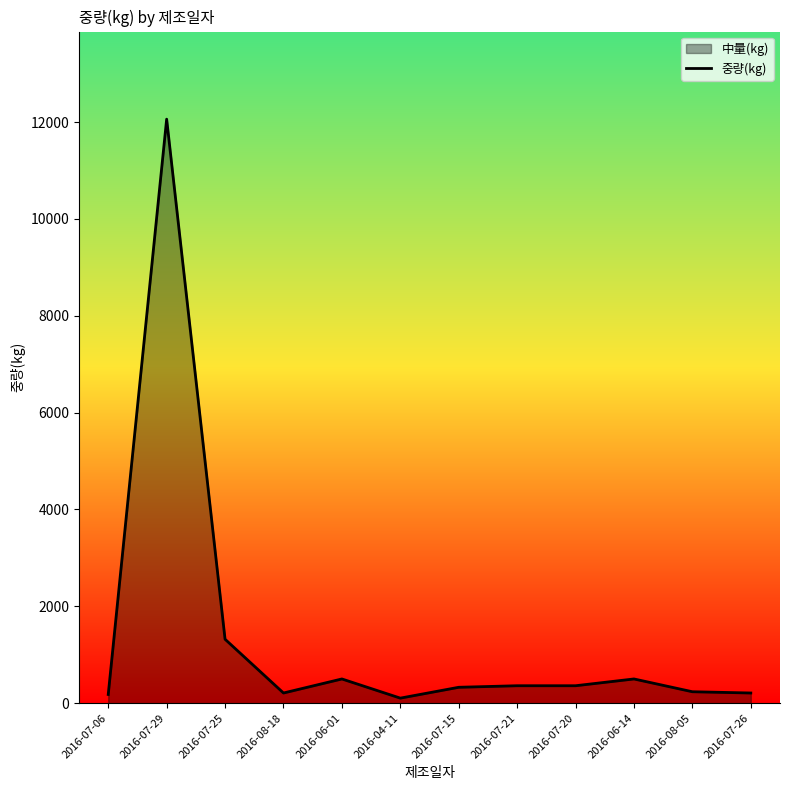

At which category does the data reach its first local valley?

2016-08-18